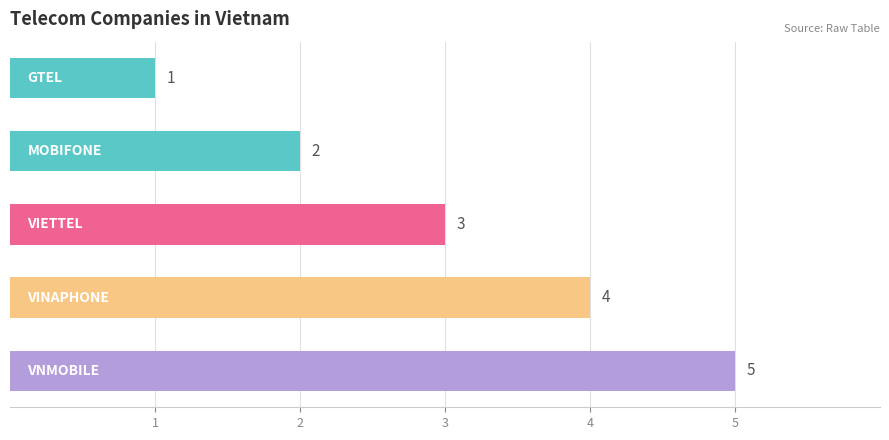

What is the maximum value shown in the chart?

5